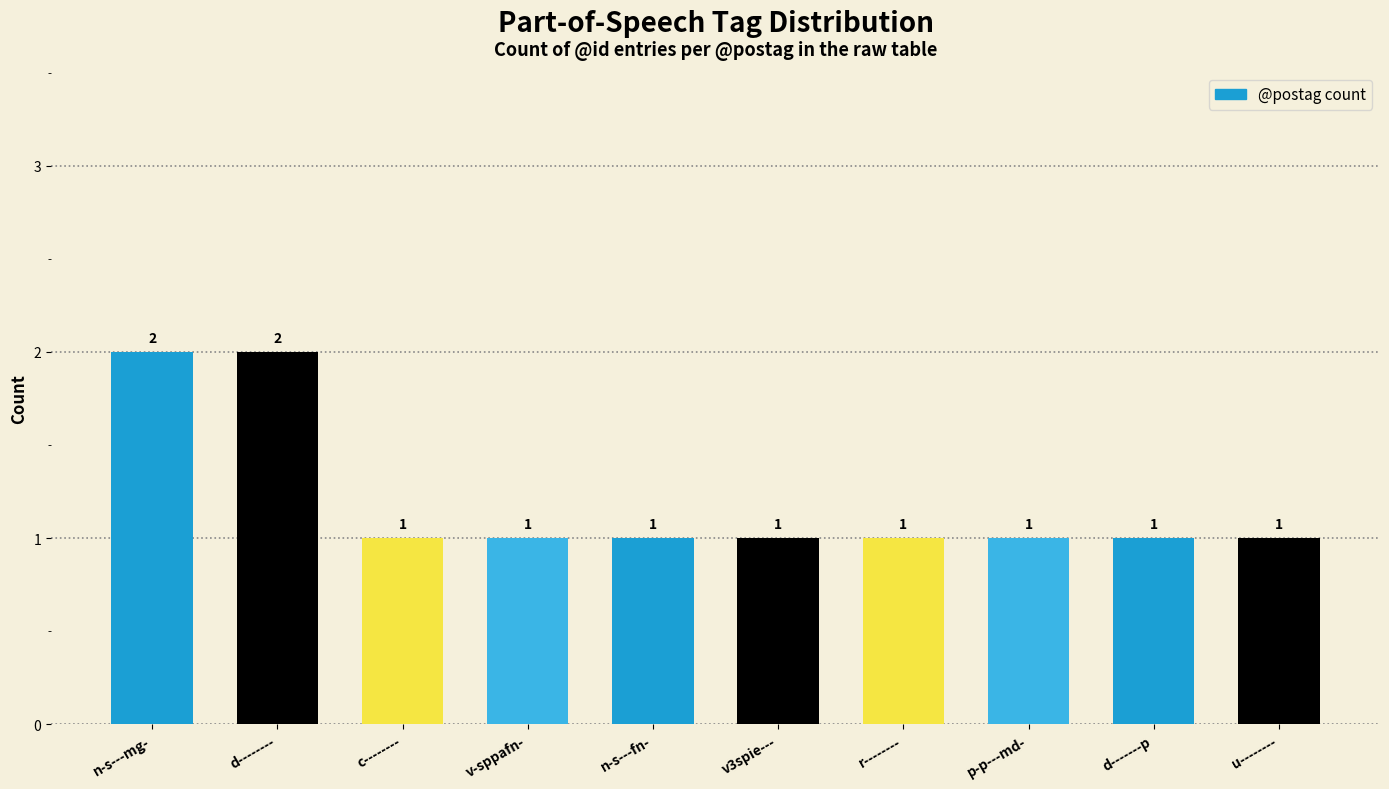

What is the approximate value at n-s---mg-?

2